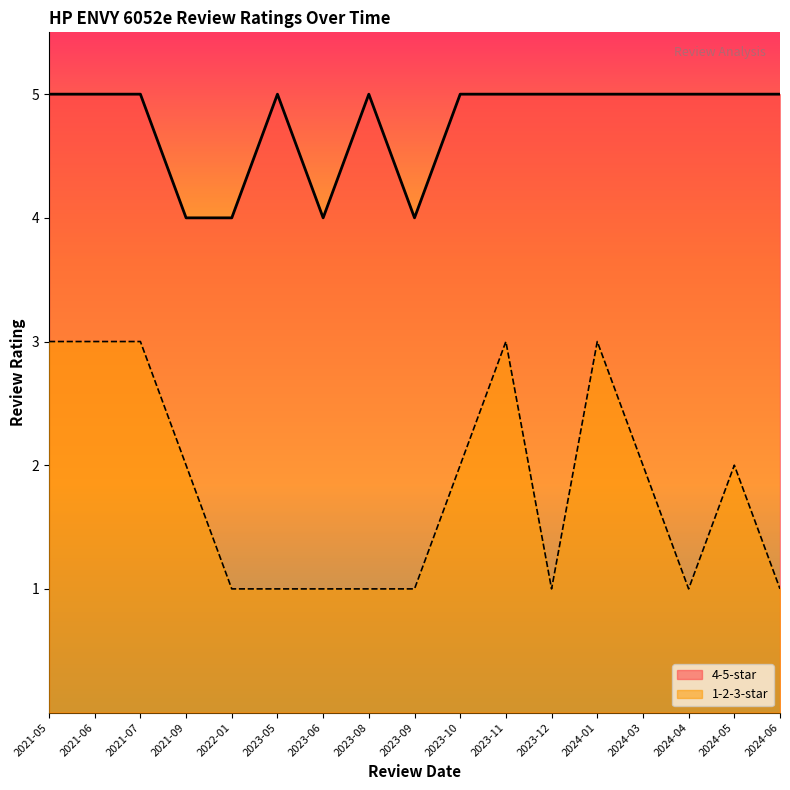

True or false: 1-2-3-star has a value of 1 at 2023-08.

True